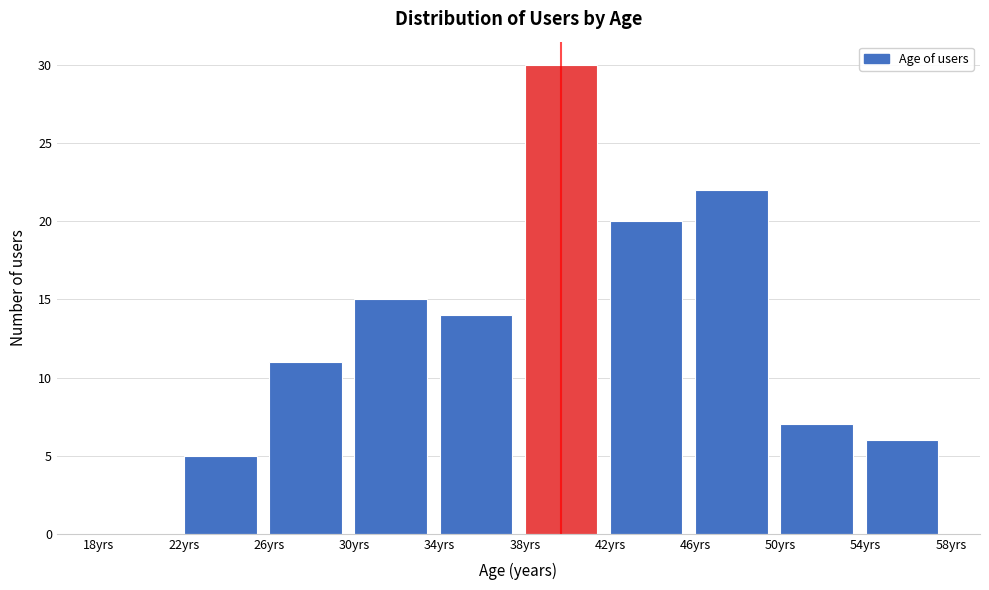

Over which range of the x-axis is the bar tallest?

38 to 42